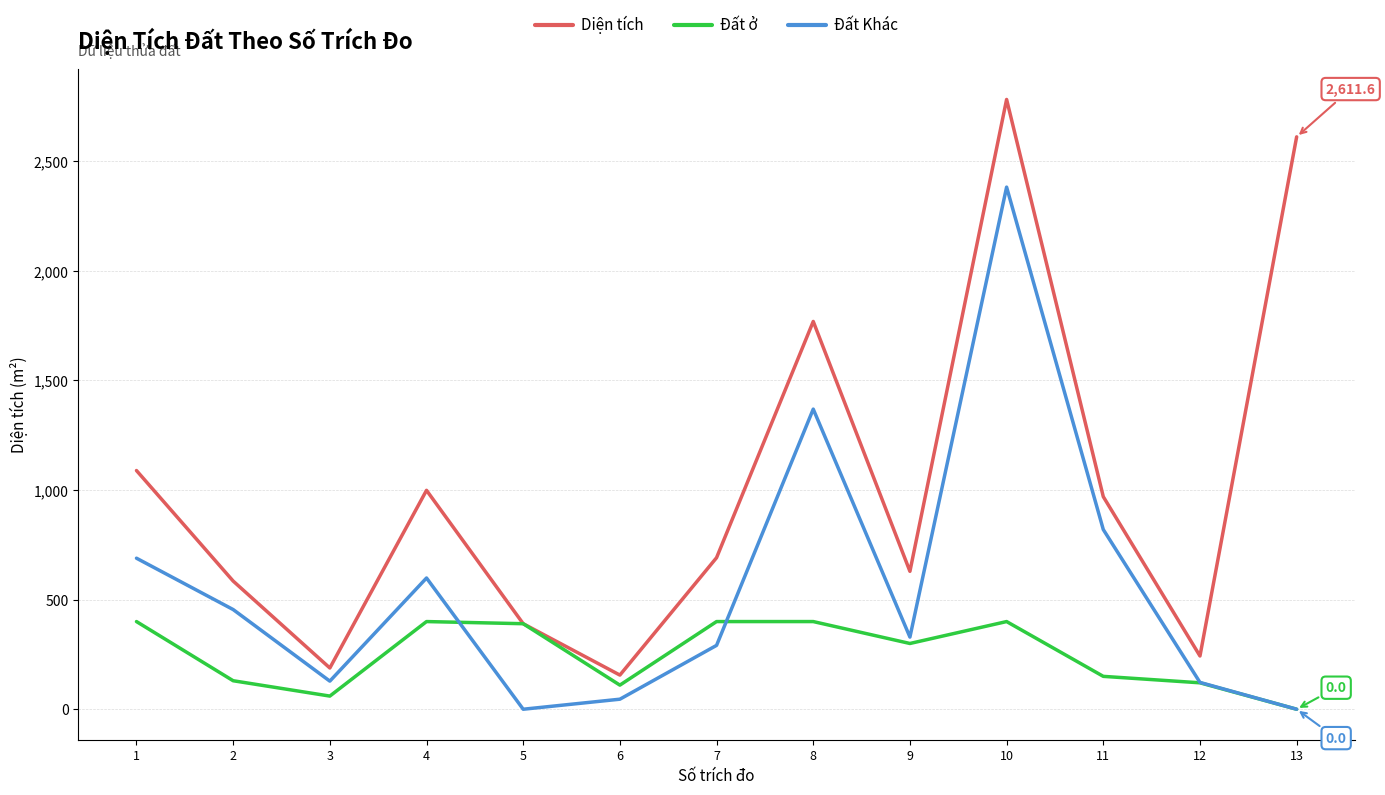

What is the minimum value for Diện tích?

155.8